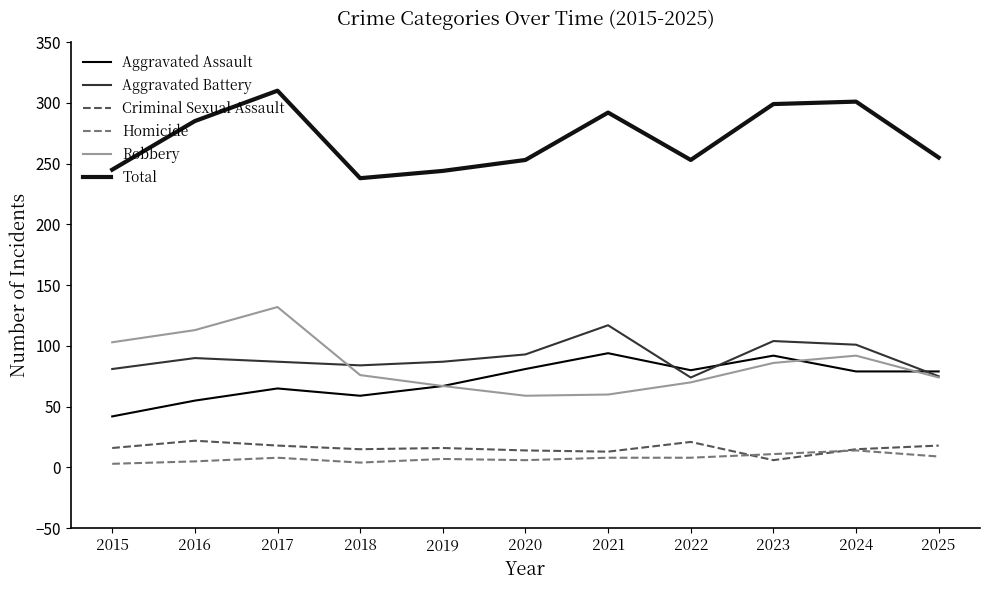

Reading left to right, transcribe all the data shown in this chart.

Aggravated Assault: 2015=42	2016=55	2017=65	2018=59	2019=67	2020=81	2021=94	2022=80	2023=92	2024=79	2025=79
Aggravated Battery: 2015=81	2016=90	2017=87	2018=84	2019=87	2020=93	2021=117	2022=74	2023=104	2024=101	2025=75
Criminal Sexual Assault: 2015=16	2016=22	2017=18	2018=15	2019=16	2020=14	2021=13	2022=21	2023=6	2024=15	2025=18
Homicide: 2015=3	2016=5	2017=8	2018=4	2019=7	2020=6	2021=8	2022=8	2023=11	2024=14	2025=9
Robbery: 2015=103	2016=113	2017=132	2018=76	2019=67	2020=59	2021=60	2022=70	2023=86	2024=92	2025=74
Total: 2015=245	2016=285	2017=310	2018=238	2019=244	2020=253	2021=292	2022=253	2023=299	2024=301	2025=255